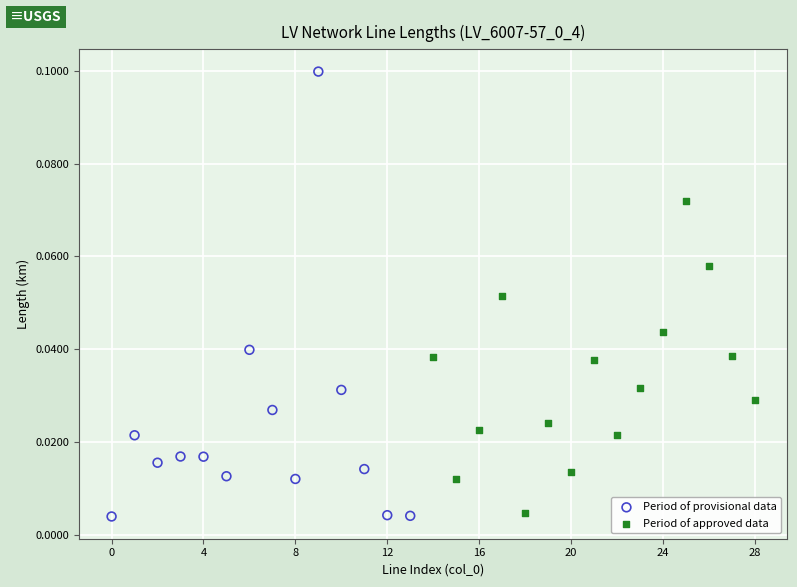

Which series has the largest Y range (max minus min)?

Period of provisional data